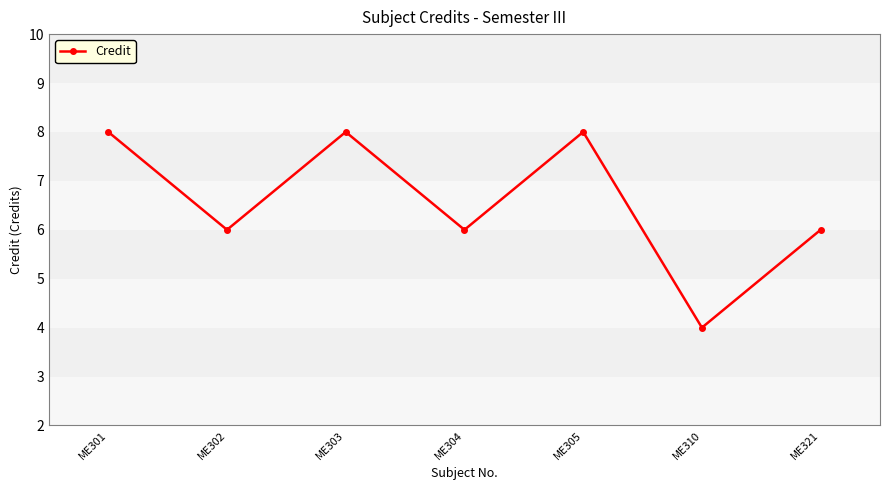

True or false: the data has more than 0 interior local peaks.

True